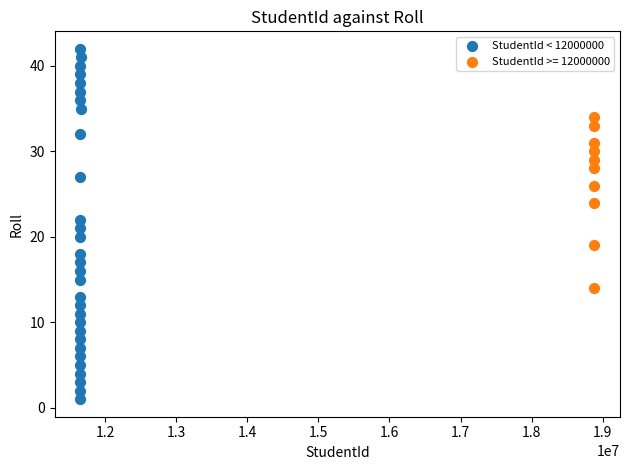

Which series contains the highest Y value?

StudentId < 12000000